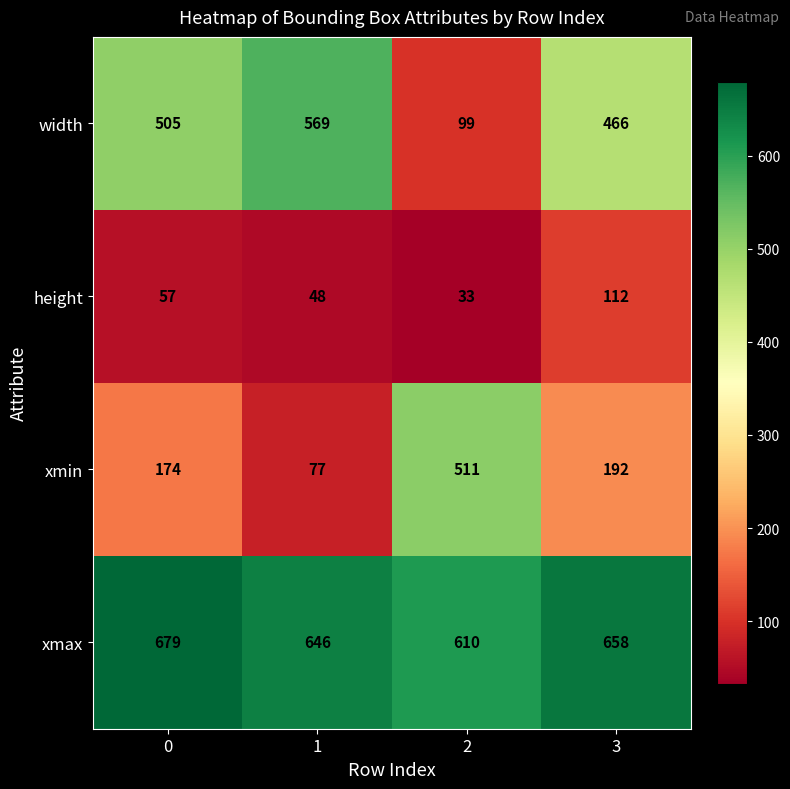

What is the maximum value shown in the chart?

679